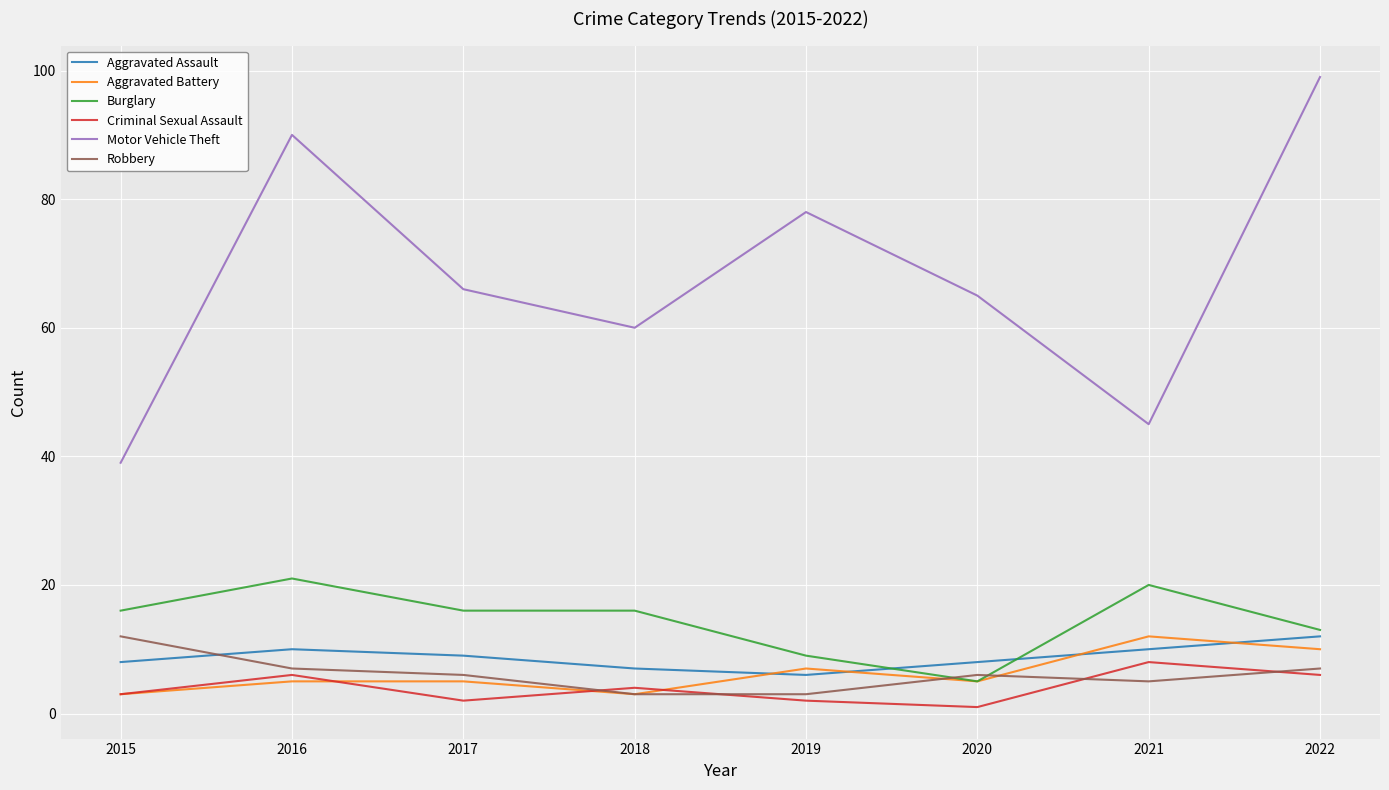

Rank the series at 2016 from lowest to highest value.

Aggravated Battery, Criminal Sexual Assault, Robbery, Aggravated Assault, Burglary, Motor Vehicle Theft